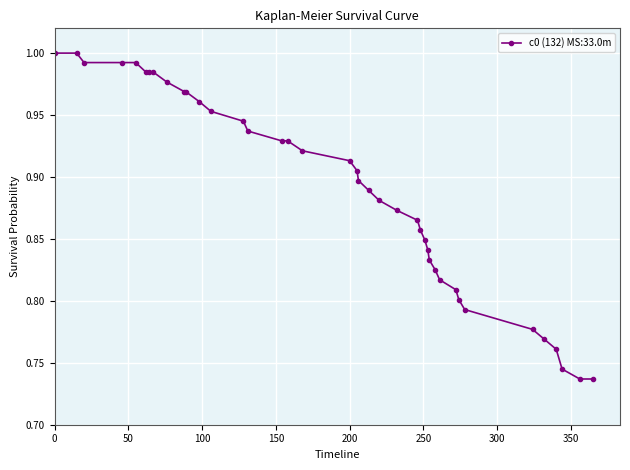

What is the sum of all values?

35.6